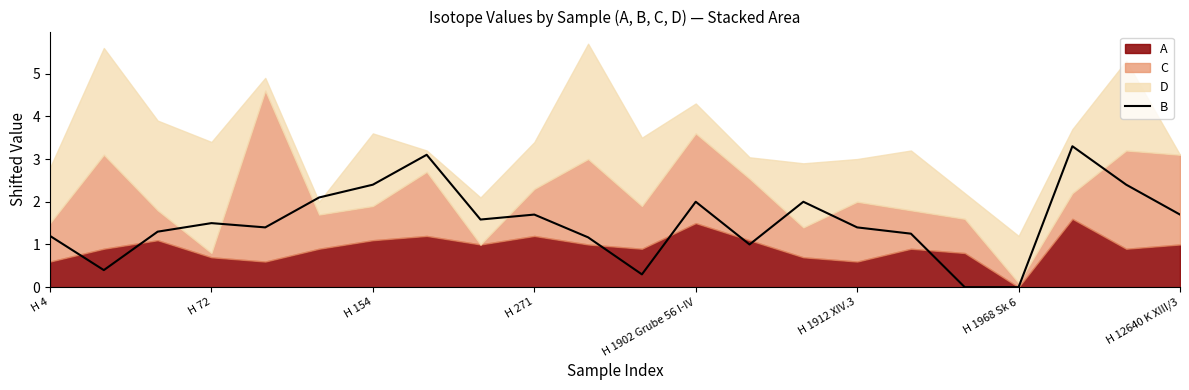

The value of B at H 154 is 2.4. True or false?

True